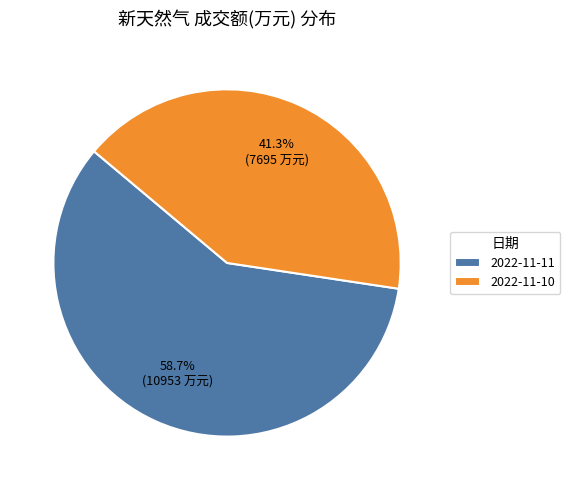

The 2022-11-11 slice represents 59% of the pie. True or false?

True